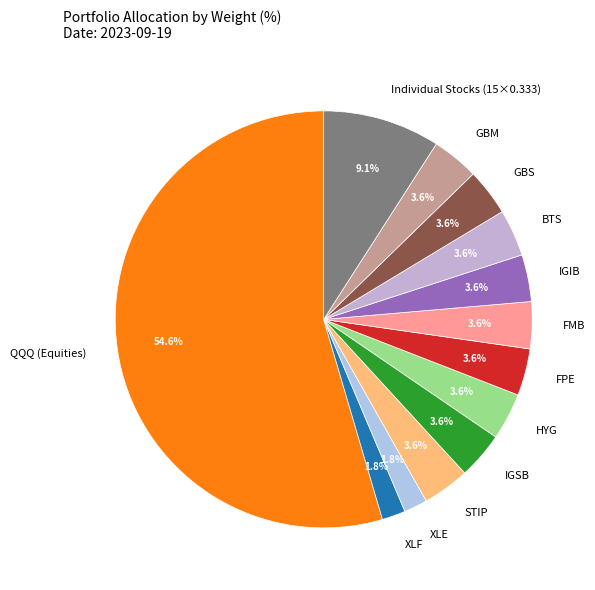

Count the number of slices in the pie.

13